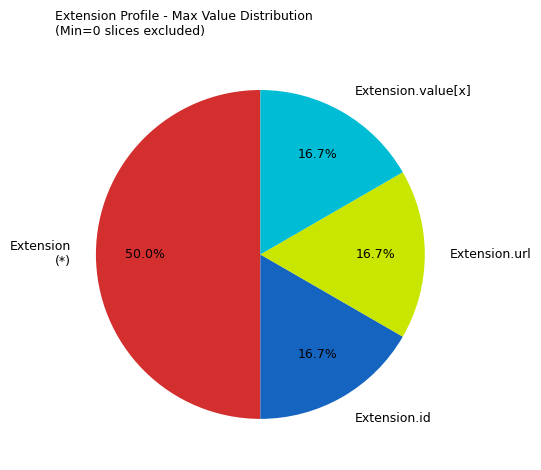

Which category has the biggest portion of the pie?

Extension (*)